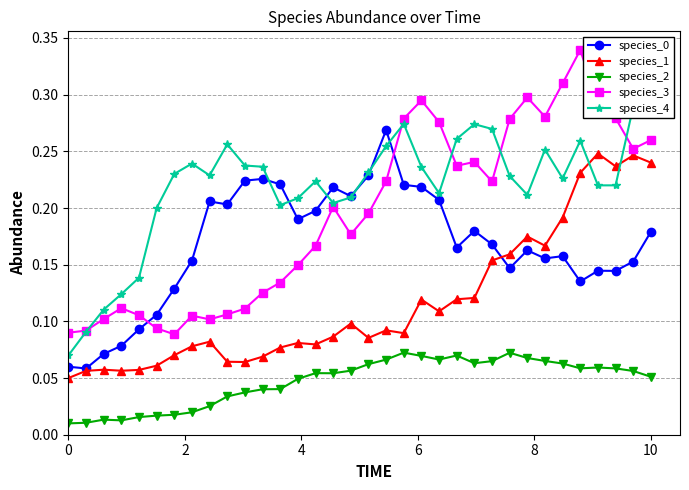

True or false: species_2 and species_3 intersect in this chart.

False